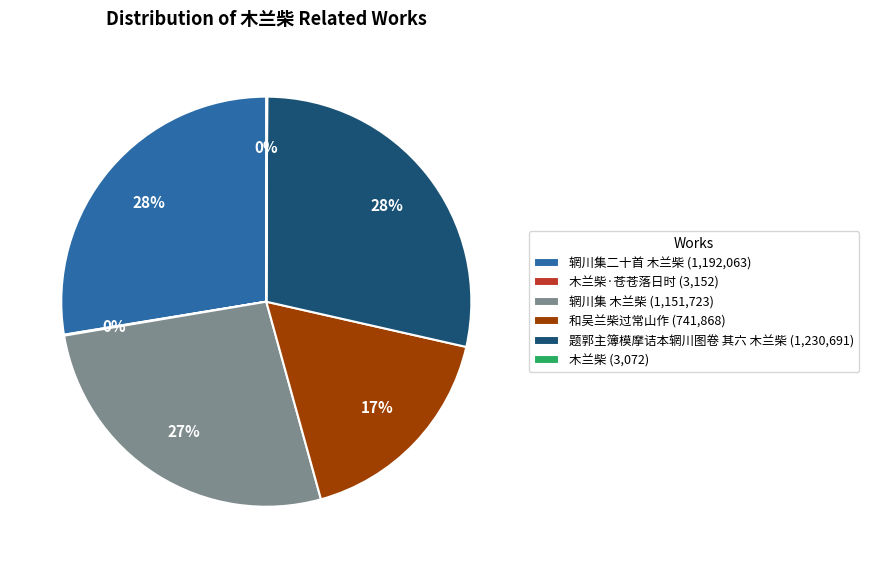

To the nearest percent, what is the difference between the largest and smallest slice percentages?

28%